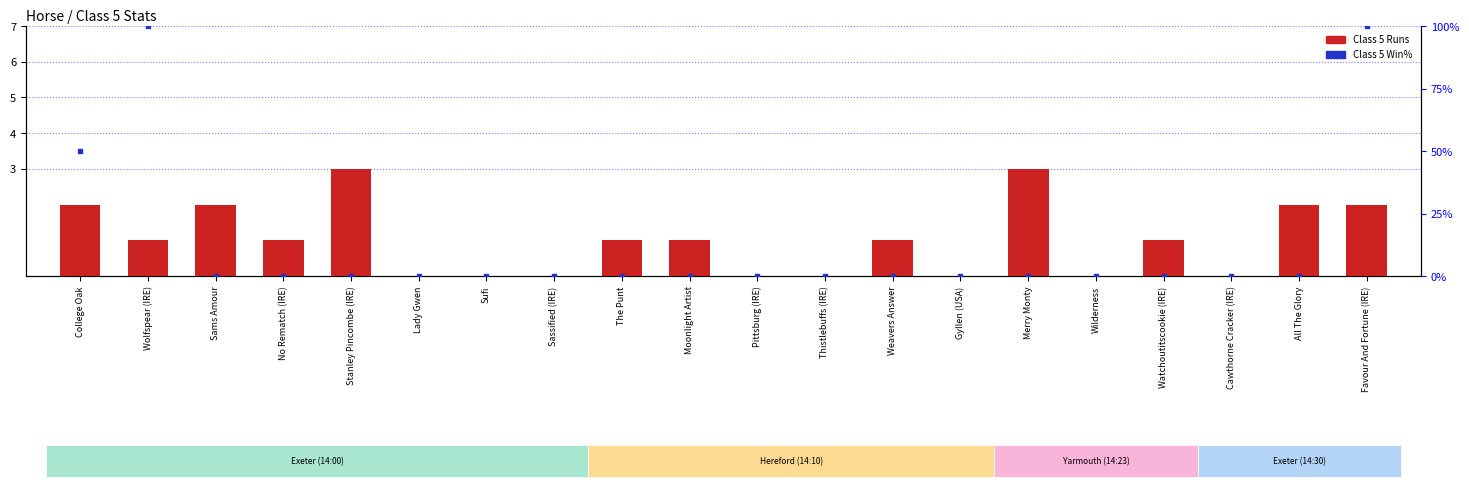

At how many categories does at least one series exceed 8?

3